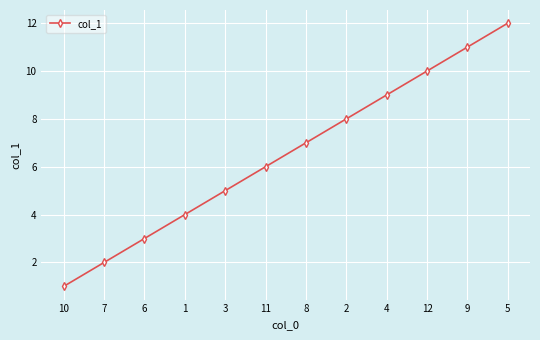

The chart shows a value of 6 at 9. True or false?

False